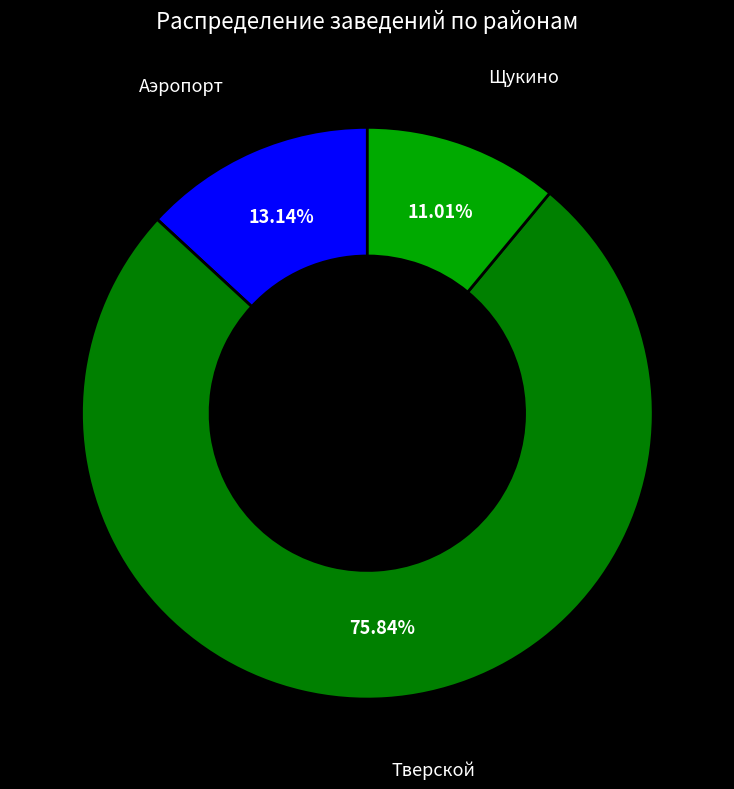

To the nearest percent, what is the difference between the largest and smallest slice percentages?

65%